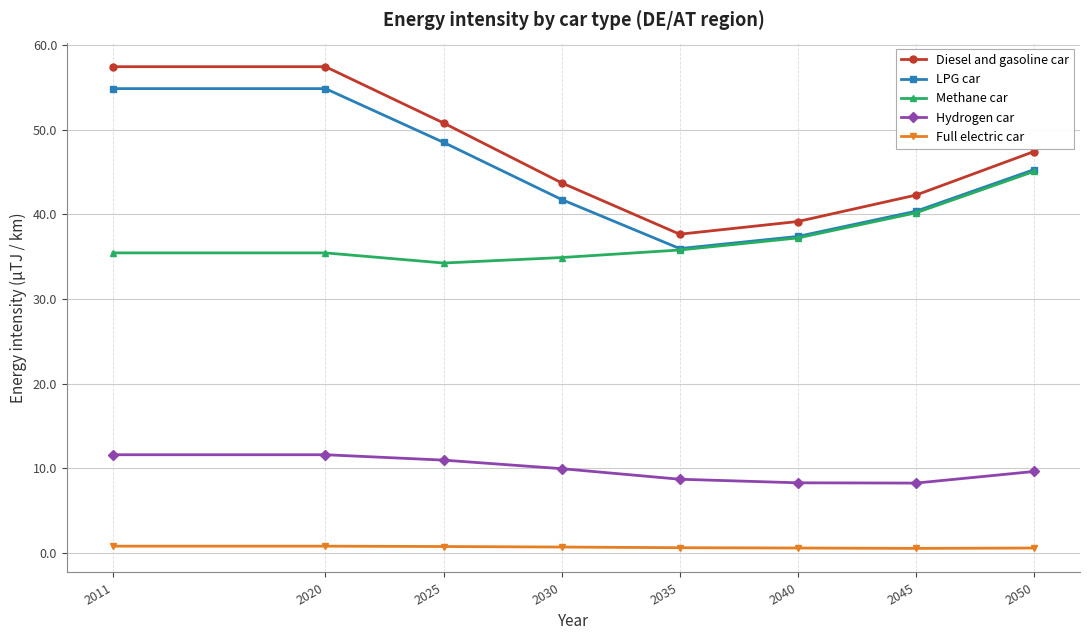

At which category does Methane car reach its first local valley?

2025